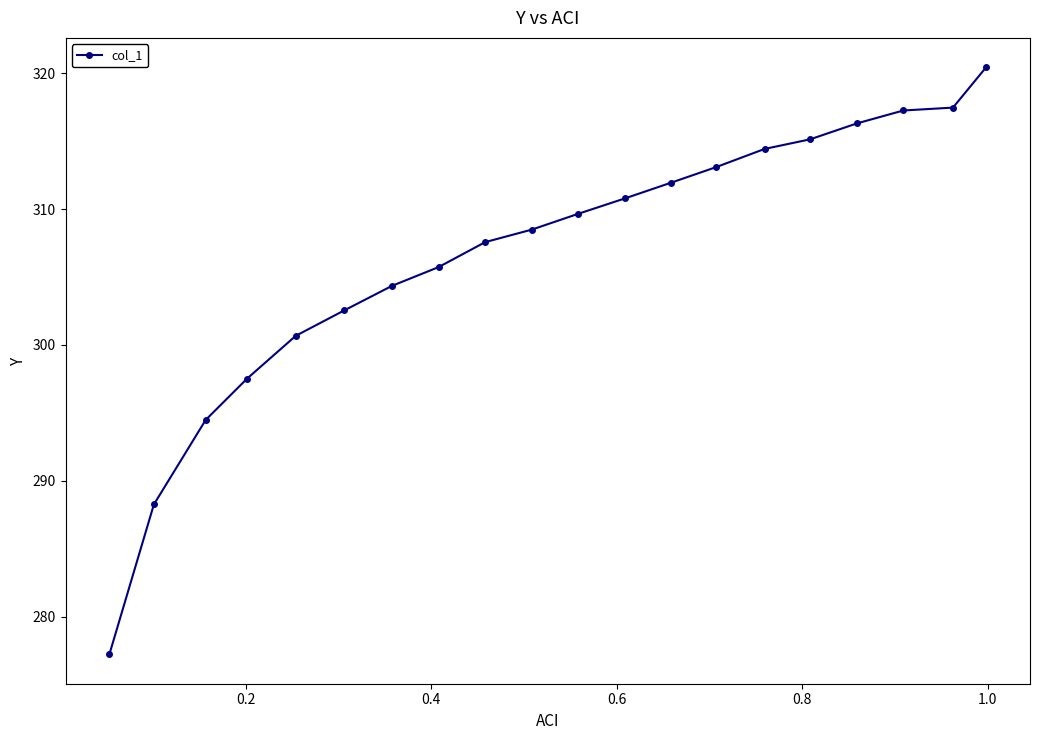

What is the smallest value displayed?

277.2